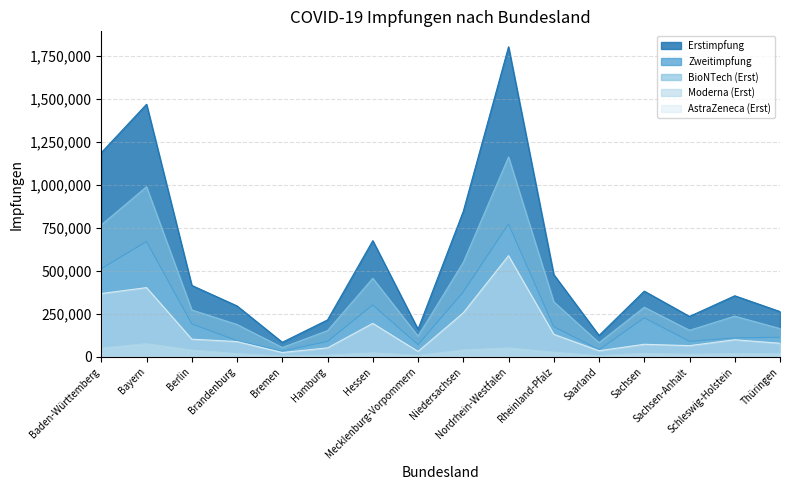

Rank the series at Thüringen from highest to lowest value.

Erstimpfung, BioNTech (Erst), Zweitimpfung, AstraZeneca (Erst), Moderna (Erst)